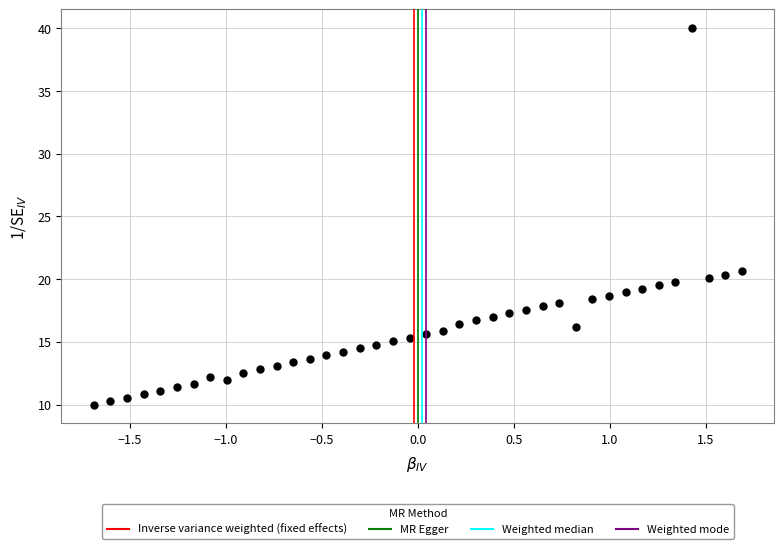

What is the range of X values (max minus min)?

3.4